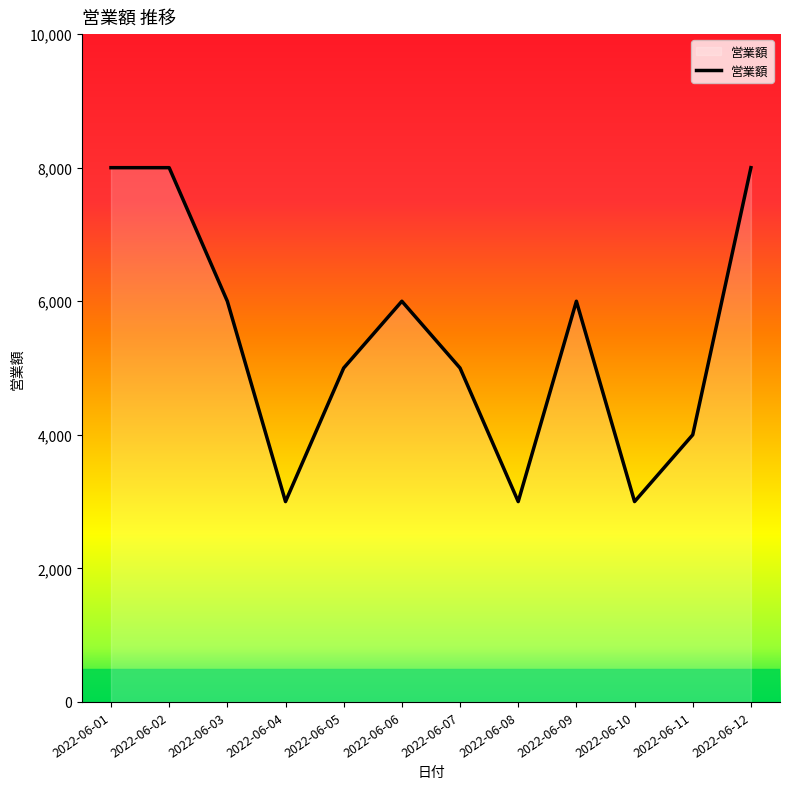

What is the difference between the values at 2022-06-08 and 2022-06-02?

5000